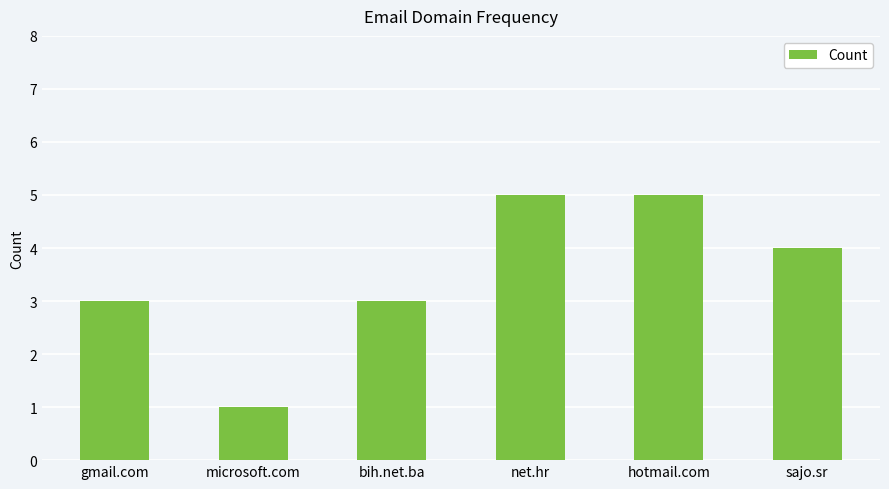

What is the difference between the maximum and minimum values?

4